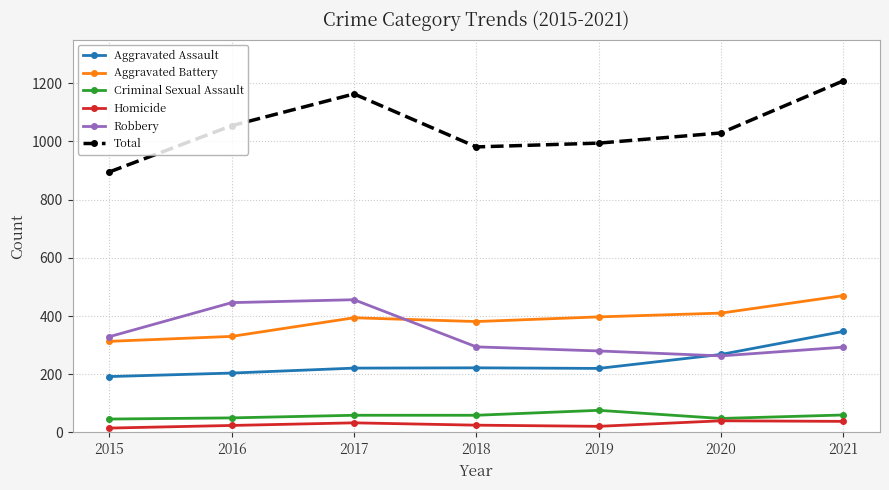

Between 2019 and 2021, which series saw the biggest shift?

Total